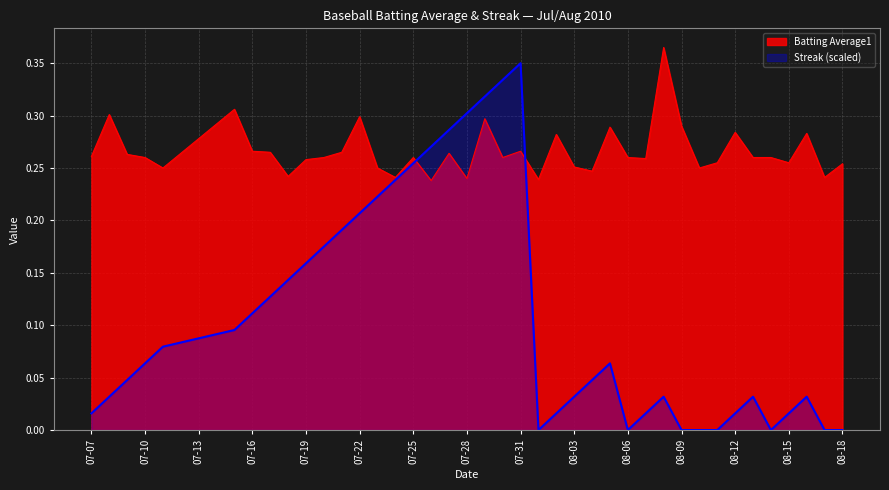

At how many categories does at least one series exceed 0?

40